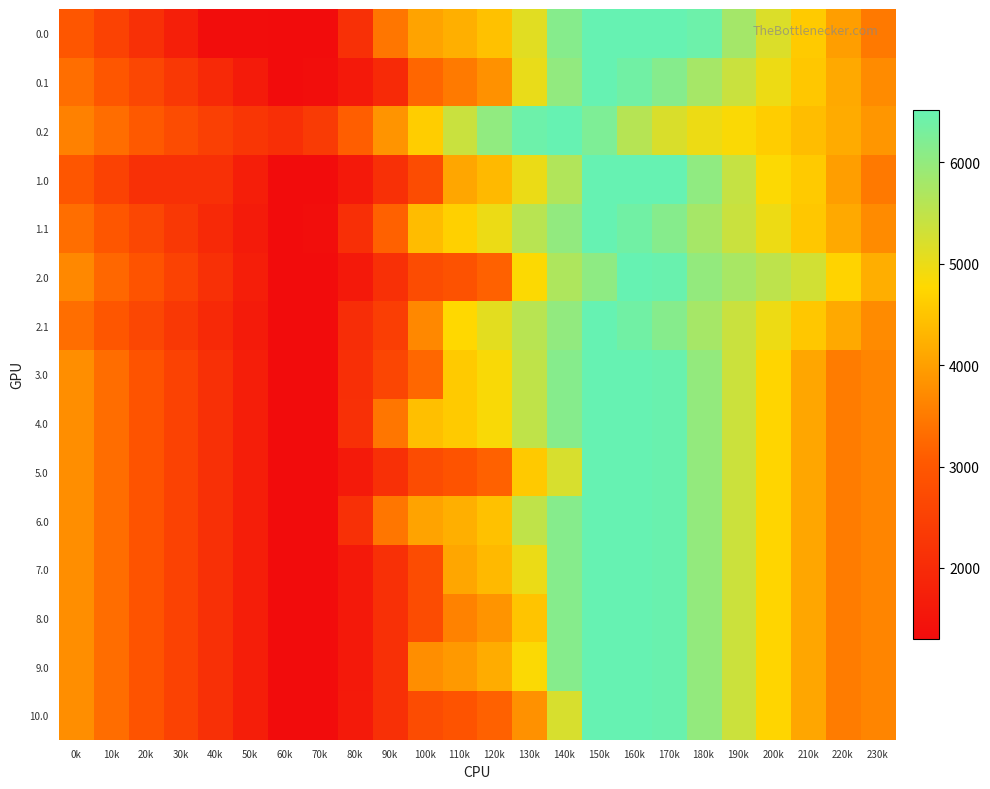

Reading left to right, transcribe all the data shown in this chart.

0.0: 0k=2978.0	10k=2533.1	20k=2126.8	30k=1726.5	40k=1325.7	50k=1314.9	60k=1303.2	70k=1312.9	80k=2111.2	90k=3431.6	100k=4061.5	110k=4215.6	120k=4468.4	130k=5116.4	140k=6144.8	150k=6516.0	160k=6516.0	170k=6516.0	180k=6432.1	190k=5796.7	200k=5173.1	210k=4576.8	220k=3990.5	230k=3484.3
0.1: 0k=3336.8	10k=2979.3	20k=2634.8	30k=2295.6	40k=1959.3	50k=1633.1	60k=1303.2	70k=1357.6	80k=1589.8	90k=1979.4	100k=3219.3	110k=3493.5	120k=3811.6	130k=5026.3	140k=6008.8	150k=6516.0	160k=6382.9	170k=6145.4	180k=5777.0	190k=5381.7	200k=4971.3	210k=4543.2	220k=4127.6	230k=3732.2
0.2: 0k=3591.3	10k=3321.3	20k=3038.6	30k=2760.5	40k=2488.8	50k=2243.2	60k=2093.2	70k=2352.2	80k=3106.7	90k=3858.5	100k=4628.3	110k=5379.9	120k=6023.4	130k=6424.8	140k=6516.0	150k=6237.6	160k=5598.4	170k=5197.1	180k=4976.4	190k=4826.7	200k=4629.6	210k=4405.5	220k=4160.5	230k=3875.9
1.0: 0k=2978.0	10k=2533.1	20k=2126.8	30k=2122.5	40k=2117.7	50k=1710.9	60k=1303.2	70k=1303.2	80k=1607.3	90k=2115.5	100k=2745.4	110k=4096.7	120k=4349.5	130k=4997.5	140k=5653.8	150k=6516.0	160k=6516.0	170k=6516.0	180k=6036.1	190k=5436.4	200k=4812.8	210k=4576.8	220k=3990.5	230k=3484.3
1.1: 0k=3336.0	10k=2978.5	20k=2634.1	30k=2294.8	40k=1958.6	50k=1633.1	60k=1303.2	70k=1357.6	80k=2106.4	90k=3149.4	100k=4389.3	110k=4663.5	120k=4981.6	130k=5575.9	140k=6008.8	150k=6516.0	160k=6382.1	170k=6144.7	180k=5776.2	190k=5380.9	200k=4970.5	210k=4542.5	220k=4126.8	230k=3731.4
2.0: 0k=3691.3	10k=3246.3	20k=2918.8	30k=2518.5	40k=2117.7	50k=1710.9	60k=1303.2	70k=1303.2	80k=1607.3	90k=2115.5	100k=2745.4	110k=2899.5	120k=3152.3	130k=4797.8	140k=5683.8	150k=6054.9	160k=6516.0	170k=6472.9	180k=5993.0	190k=5753.6	200k=5526.1	210k=5290.1	220k=4703.7	230k=4197.5
2.1: 0k=3336.0	10k=2978.5	20k=2634.8	30k=2295.6	40k=1959.3	50k=1633.1	60k=1303.2	70k=1303.2	80k=2052.0	90k=2443.2	100k=3683.1	110k=4765.6	120k=5083.6	130k=5575.9	140k=6008.8	150k=6516.0	160k=6382.1	170k=6144.7	180k=5776.2	190k=5380.9	200k=4970.5	210k=4542.5	220k=4126.8	230k=3731.4
3.0: 0k=3770.0	10k=3325.1	20k=2918.8	30k=2518.5	40k=2117.7	50k=1710.9	60k=1303.2	70k=1303.2	80k=2101.5	90k=2609.7	100k=3239.6	110k=4587.7	120k=4840.5	130k=5488.5	140k=6144.8	150k=6516.0	160k=6516.0	170k=6472.9	180k=5993.0	190k=5357.6	200k=4734.1	210k=4102.1	220k=3515.7	230k=3642.9
4.0: 0k=3770.0	10k=3325.1	20k=2918.8	30k=2518.5	40k=2117.7	50k=1710.9	60k=1303.2	70k=1312.9	80k=2111.2	90k=3431.6	100k=4433.6	110k=4587.7	120k=4840.5	130k=5488.5	140k=6144.8	150k=6516.0	160k=6516.0	170k=6472.9	180k=5993.0	190k=5357.6	200k=4734.1	210k=4102.1	220k=3515.7	230k=3642.9
5.0: 0k=3770.0	10k=3325.1	20k=2918.8	30k=2518.5	40k=2117.7	50k=1710.9	60k=1303.2	70k=1312.9	80k=1617.0	90k=2125.2	100k=2755.1	110k=2909.2	120k=3162.0	130k=4567.5	140k=5223.8	150k=6516.0	160k=6516.0	170k=6472.9	180k=5993.0	190k=5357.6	200k=4734.1	210k=4102.1	220k=3515.7	230k=3642.9
6.0: 0k=3770.0	10k=3325.1	20k=2918.8	30k=2518.5	40k=2117.7	50k=1710.9	60k=1303.2	70k=1312.9	80k=2111.2	90k=3431.6	100k=4061.5	110k=4215.6	120k=4468.4	130k=5488.5	140k=6144.8	150k=6516.0	160k=6516.0	170k=6472.9	180k=5993.0	190k=5357.6	200k=4734.1	210k=4102.1	220k=3515.7	230k=3642.9
7.0: 0k=3770.0	10k=3325.1	20k=2918.8	30k=2518.5	40k=2117.7	50k=1710.9	60k=1303.2	70k=1303.2	80k=1607.3	90k=2115.5	100k=2745.4	110k=4096.7	120k=4349.5	130k=4997.5	140k=6144.8	150k=6516.0	160k=6516.0	170k=6472.9	180k=5993.0	190k=5357.6	200k=4734.1	210k=4102.1	220k=3515.7	230k=3642.9
8.0: 0k=3770.0	10k=3325.1	20k=2918.8	30k=2518.5	40k=2117.7	50k=1710.9	60k=1303.2	70k=1303.2	80k=1607.3	90k=2115.5	100k=2745.4	110k=3598.6	120k=3851.4	130k=4499.4	140k=6144.8	150k=6516.0	160k=6516.0	170k=6472.9	180k=5993.0	190k=5357.6	200k=4734.1	210k=4102.1	220k=3515.7	230k=3642.9
9.0: 0k=3770.0	10k=3325.1	20k=2918.8	30k=2518.5	40k=2117.7	50k=1710.9	60k=1303.2	70k=1303.2	80k=1607.3	90k=2115.5	100k=3761.0	110k=3915.1	120k=4167.9	130k=4815.9	140k=6144.8	150k=6516.0	160k=6516.0	170k=6472.9	180k=5993.0	190k=5357.6	200k=4734.1	210k=4102.1	220k=3515.7	230k=3642.9
10.0: 0k=3770.0	10k=3325.1	20k=2918.8	30k=2518.5	40k=2117.7	50k=1710.9	60k=1303.2	70k=1312.9	80k=1617.0	90k=2125.2	100k=2755.1	110k=2909.2	120k=3162.0	130k=3810.0	140k=5223.8	150k=6516.0	160k=6516.0	170k=6472.9	180k=5993.0	190k=5357.6	200k=4734.1	210k=4102.1	220k=3515.7	230k=3642.9